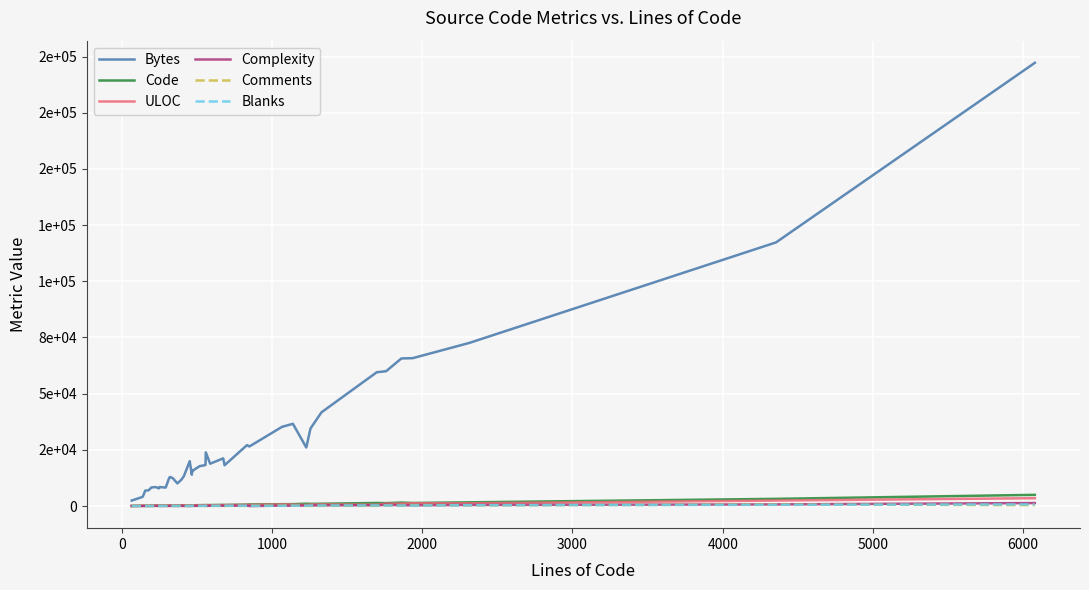

What is the difference between the maximum and minimum values in the Code series?

4943